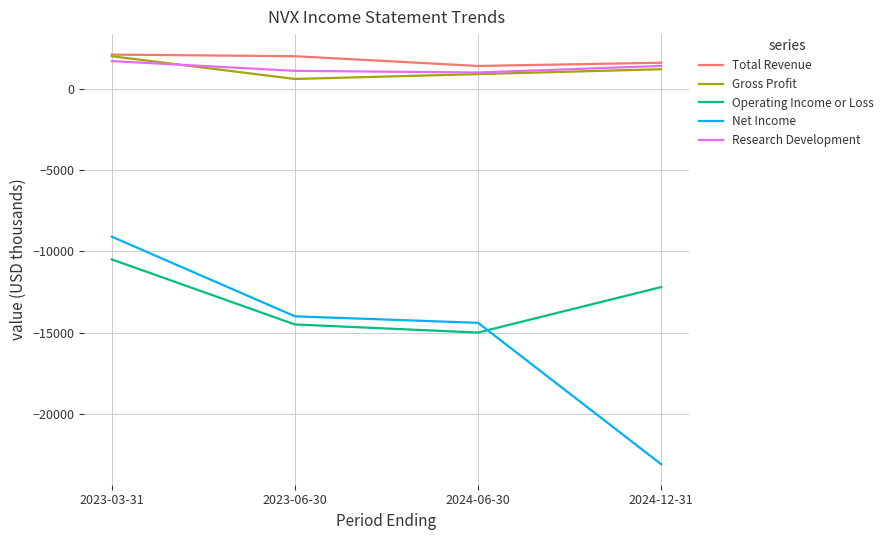

What is the maximum value for Gross Profit?

2000